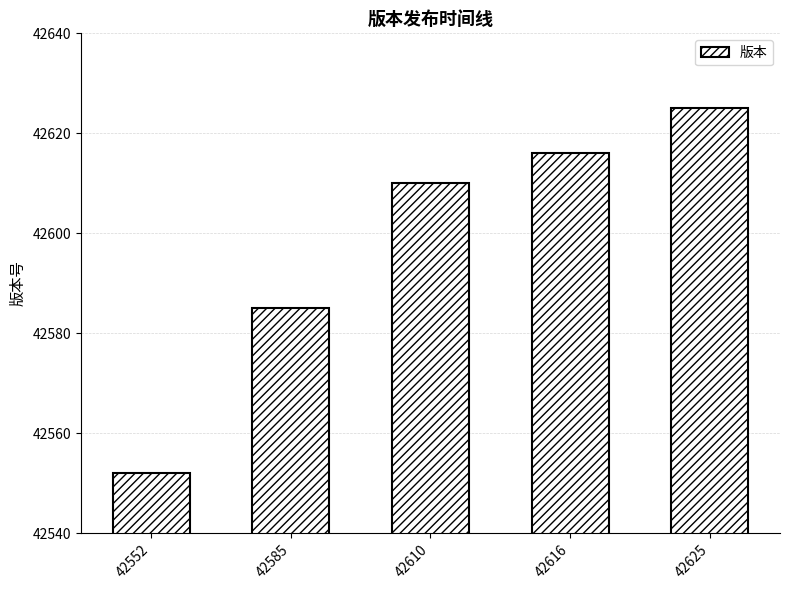

What is the ratio of the value at 42625 to the value at 42610?

1.0